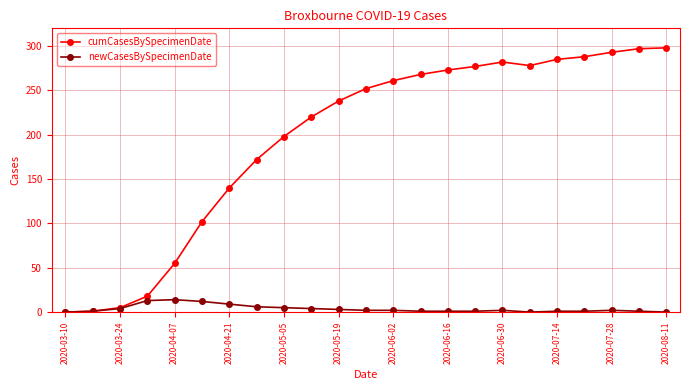

List the series in order of their peak value, highest first.

cumCasesBySpecimenDate, newCasesBySpecimenDate